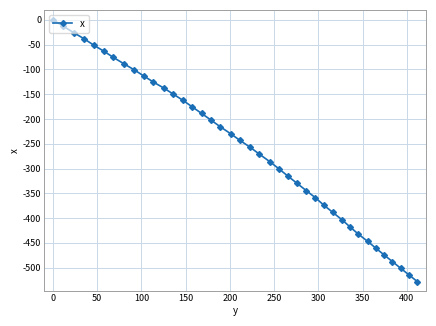

What is the minimum value shown in the chart?

-528.0